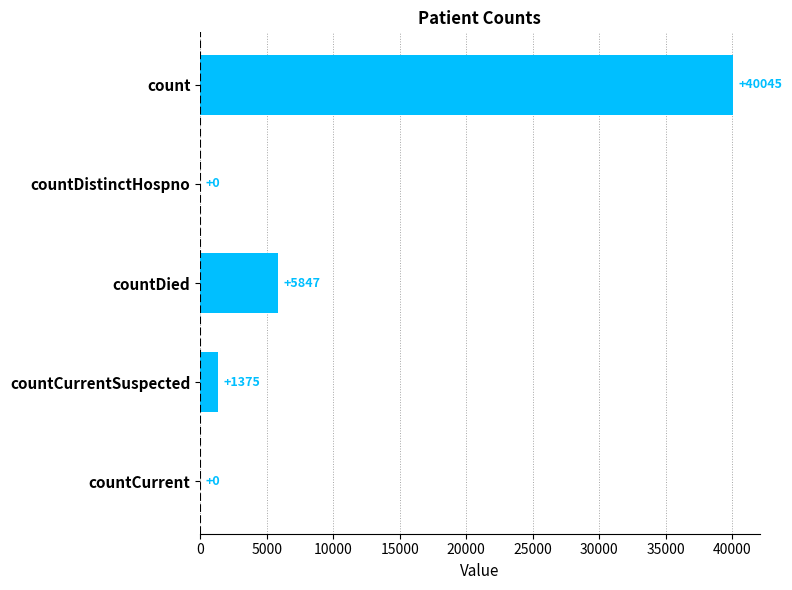

What is the sum of the values at countCurrentSuspected and countCurrent?

1375